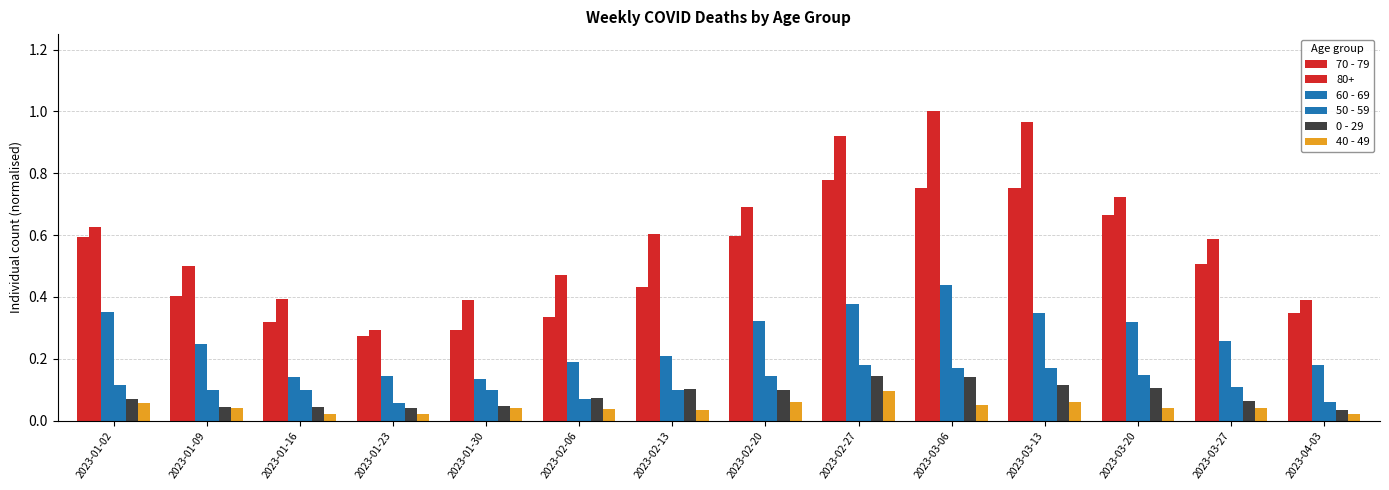

The 60 - 69 series shows 0.3 at 2023-02-20. True or false?

True